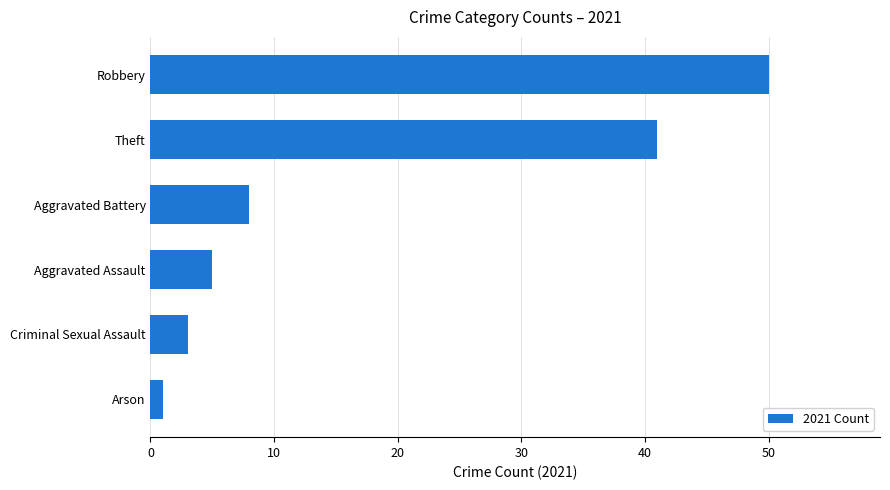

Rank the categories by value from highest to lowest.

Robbery, Theft, Aggravated Battery, Aggravated Assault, Criminal Sexual Assault, Arson